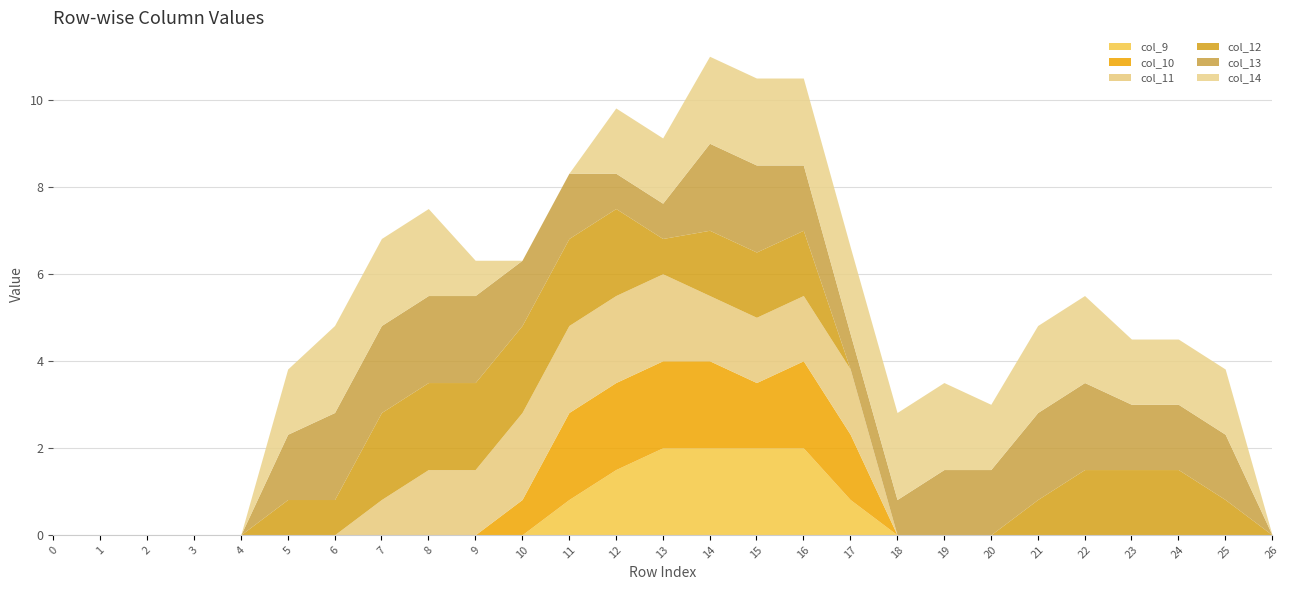

True or false: col_13 and col_12 intersect in this chart.

False